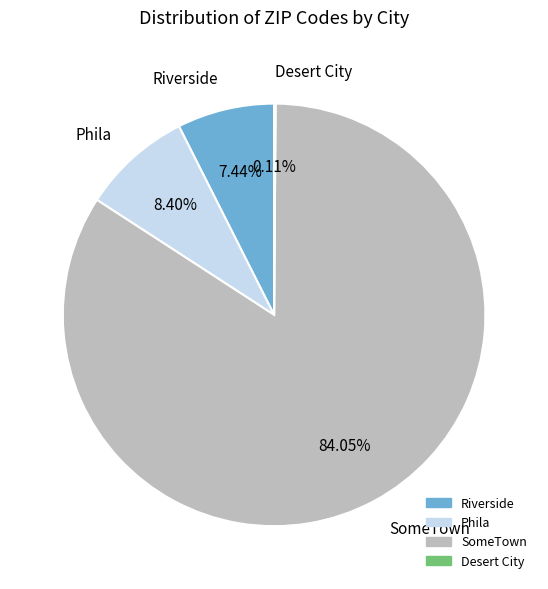

To the nearest percent, what is the average slice percentage?

25%